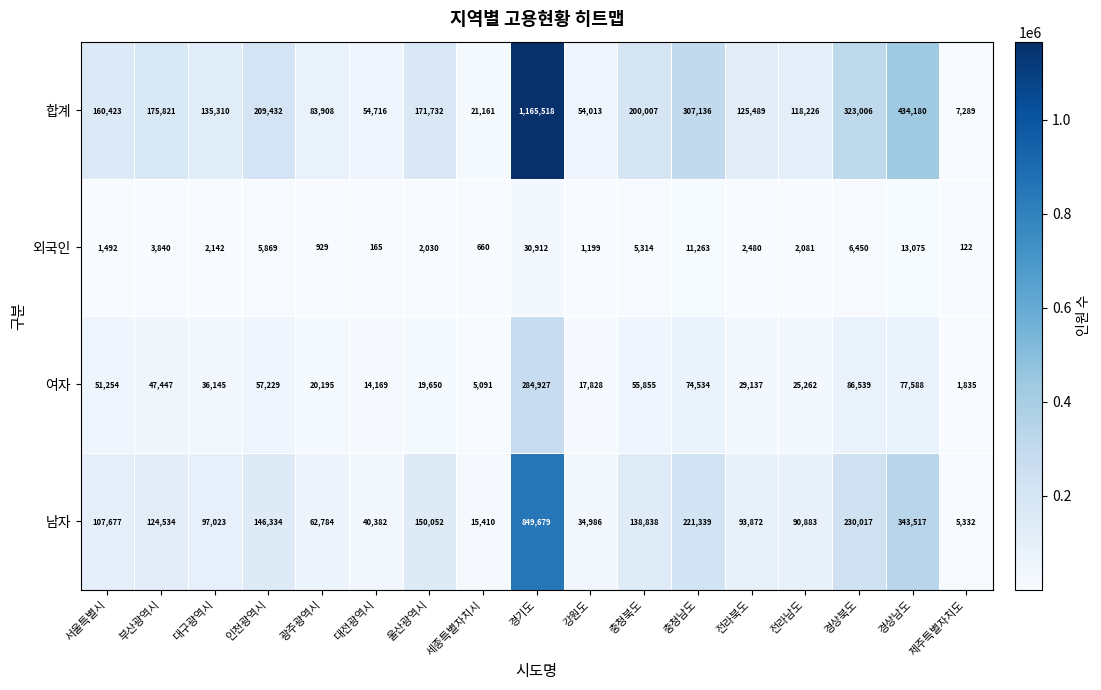

The 여자 series shows 68824 at 부산광역시. True or false?

False